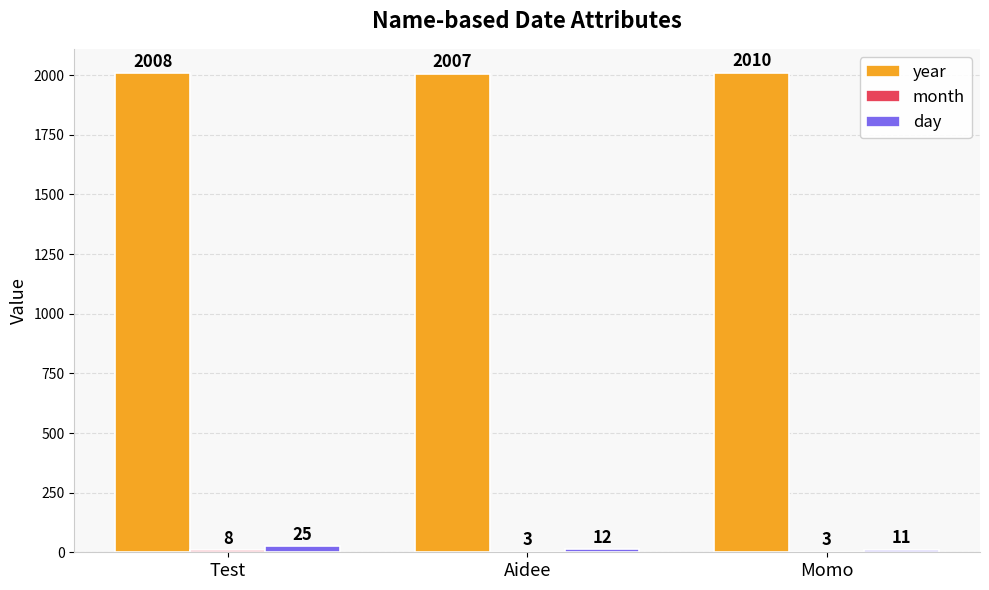

How many categories are shown in the chart?

3